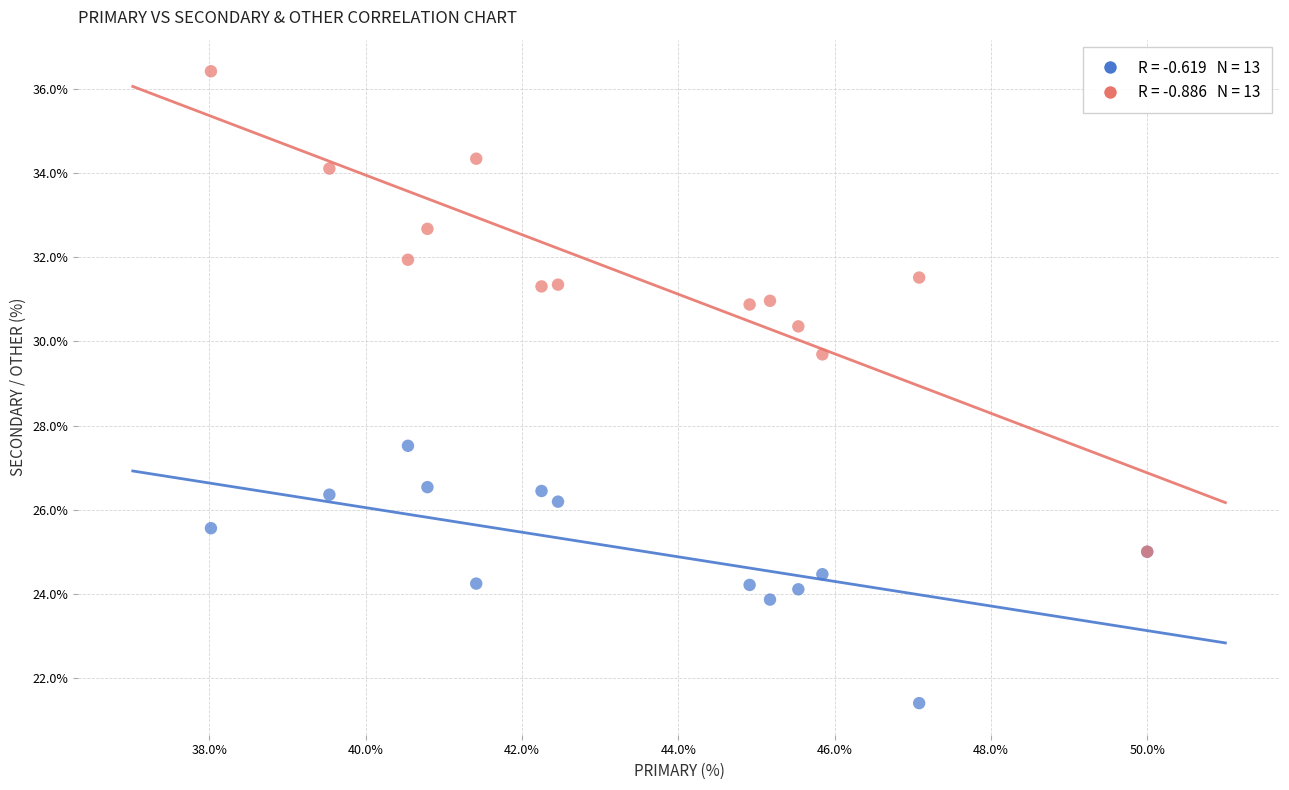

Across all series, what Y value is closest to 28?

27.5